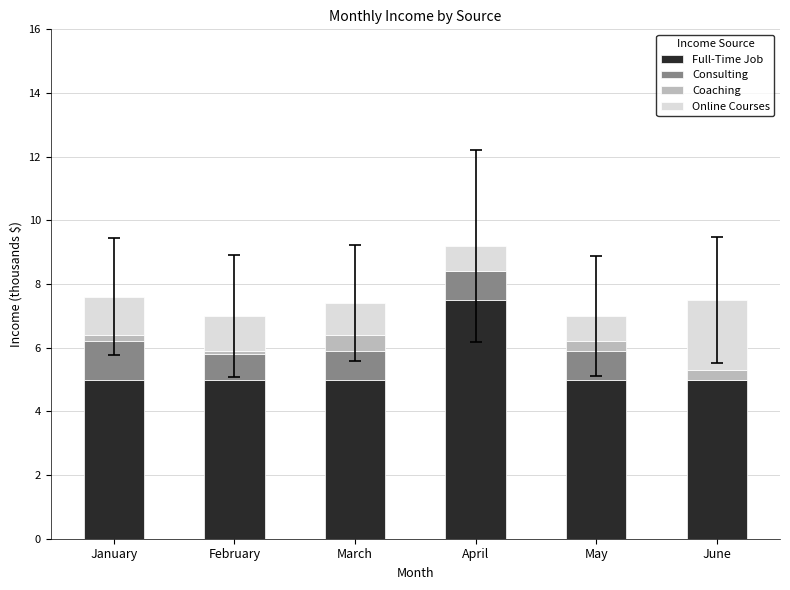

What is the total value across all series at March?

7.4